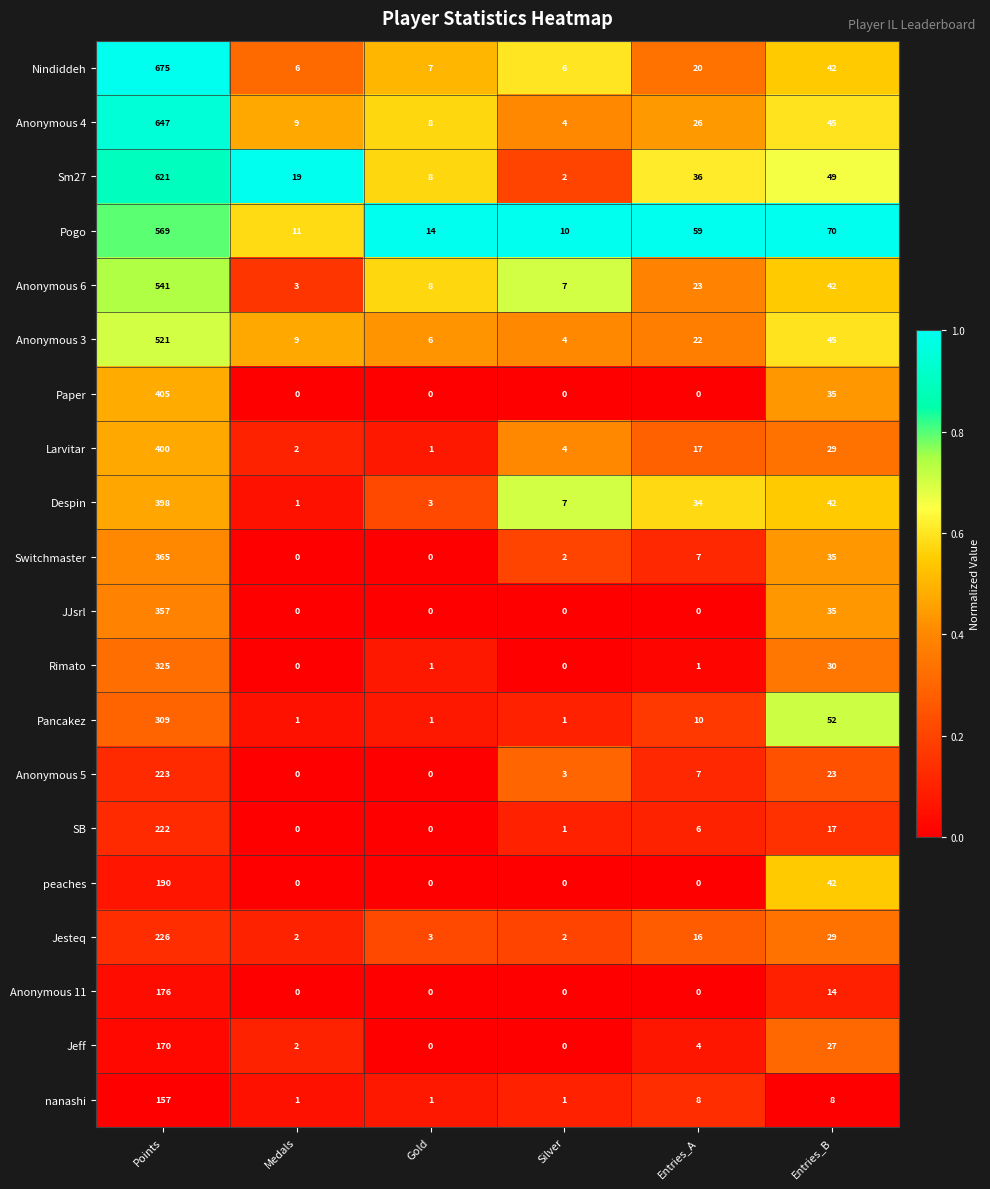

The Switchmaster series shows 652 at Points. True or false?

False